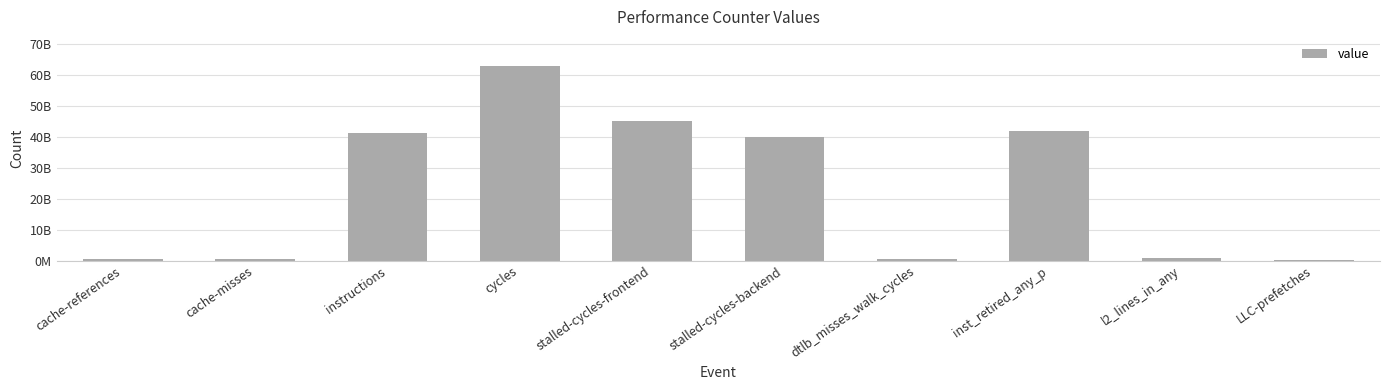

Reading left to right, transcribe all the data shown in this chart.

591612050	540068132	41281931493	62982323104	45261460481	40008993251	615838860	41853643524	915924083	324529471